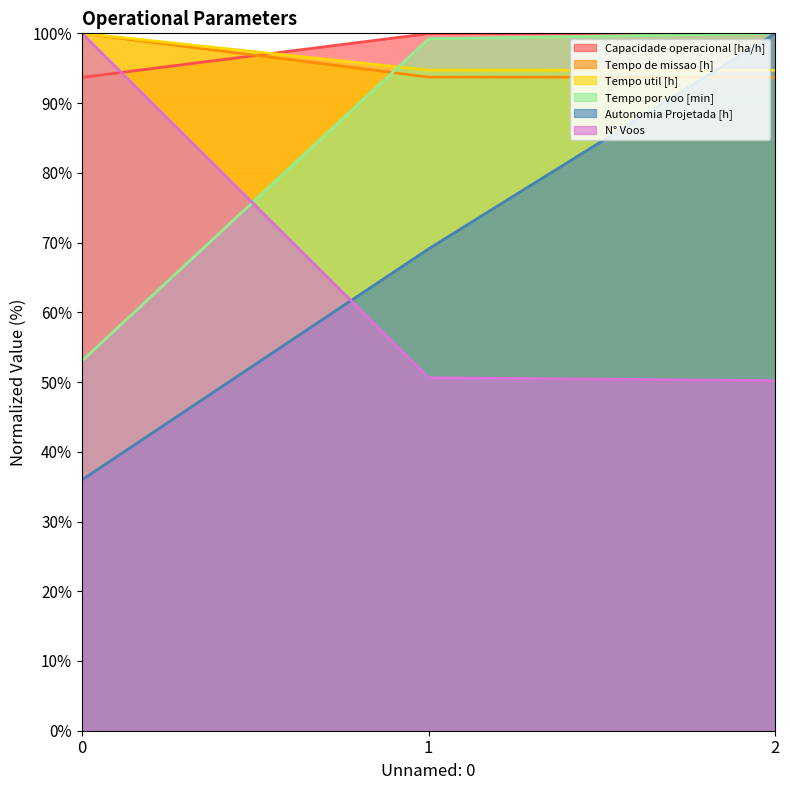

Reading left to right, list all the values displayed in this chart.

Capacidade operacional [ha/h]: 0=93.7	1=100.0	2=100.0
Tempo de missao [h]: 0=100.0	1=93.7	2=93.7
Tempo util [h]: 0=100.0	1=94.7	2=94.7
Tempo por voo [min]: 0=53.0	1=99.2	2=100.0
Autonomia Projetada [h]: 0=36.0	1=69.1	2=100.0
N° Voos: 0=100.0	1=50.6	2=50.2